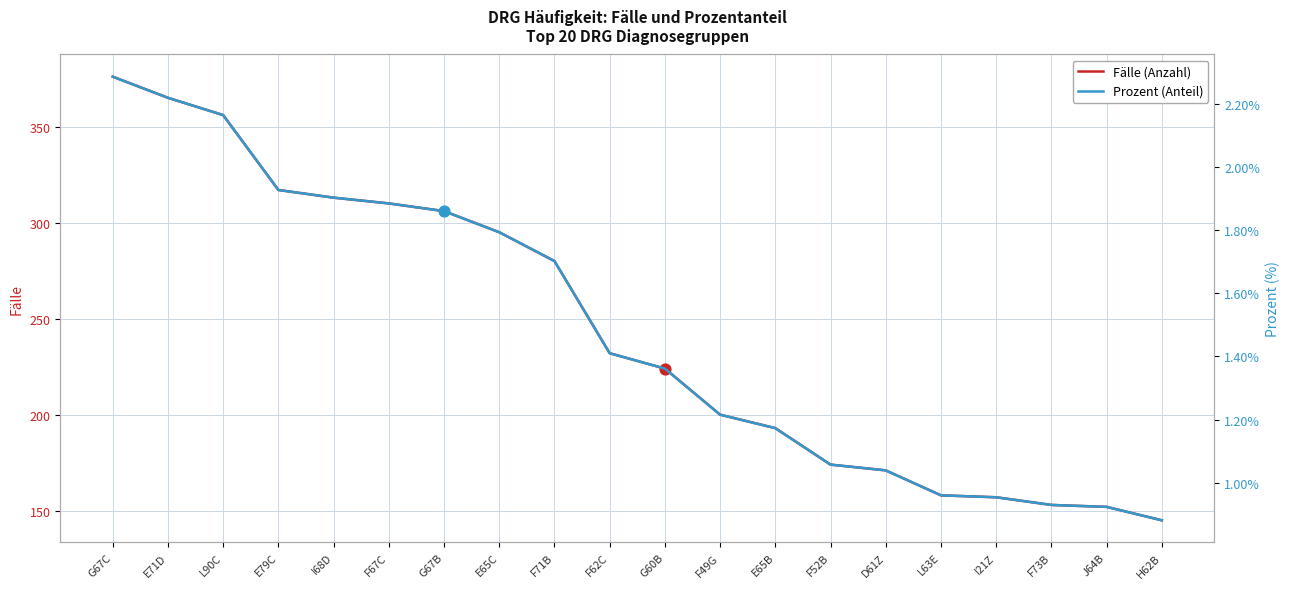

What is the total value across all series at L63E?

158.0